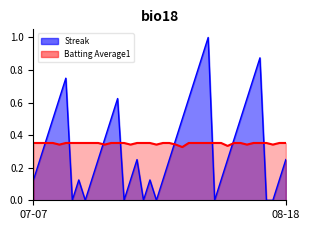

How many intersections are there between Batting Average1 and Streak?

8